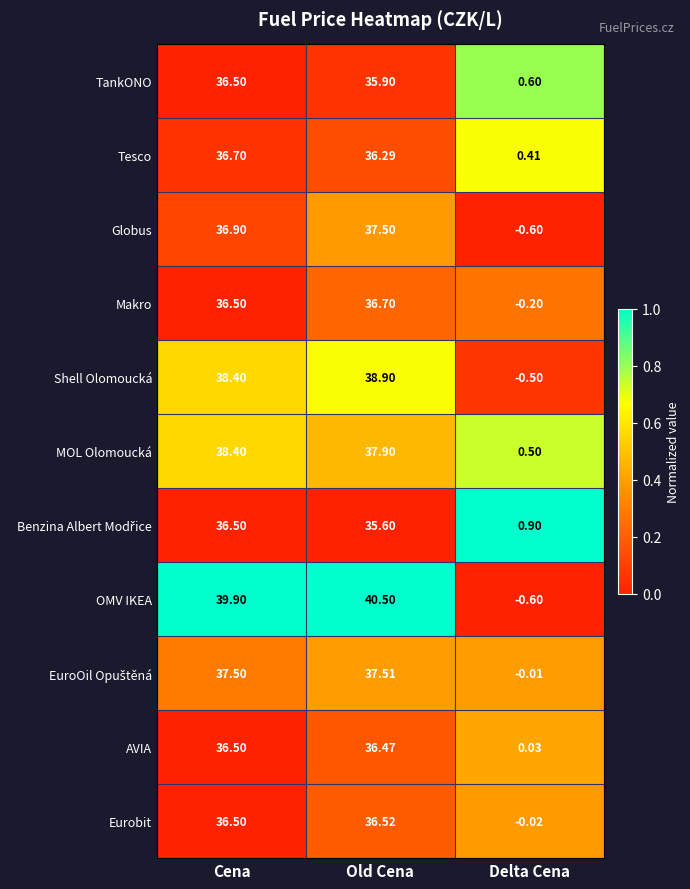

Between Cena and Delta Cena, which series saw the biggest shift?

OMV IKEA